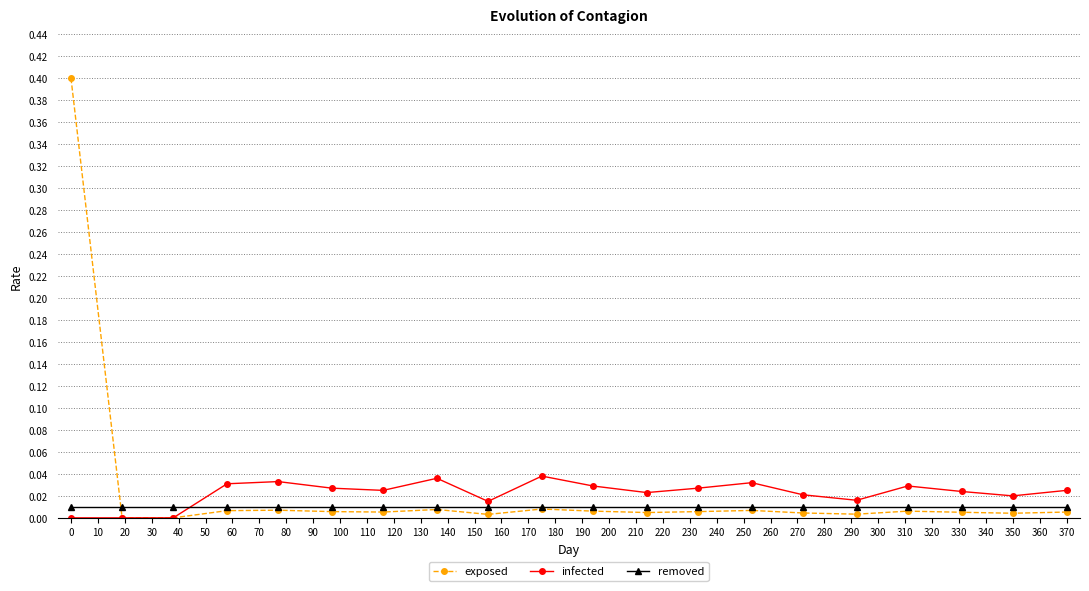

True or false: exposed has more than 0 interior local peaks.

True